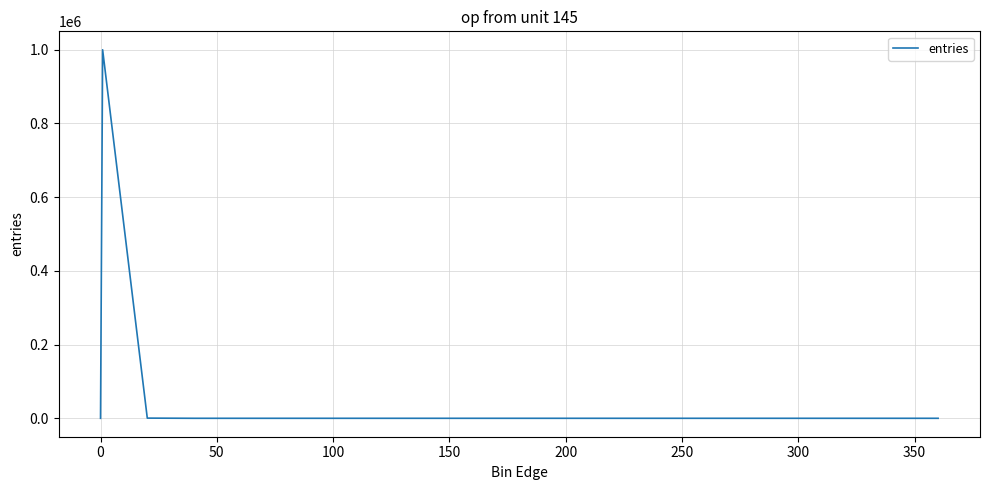

What is the difference between the maximum and minimum values?

999506